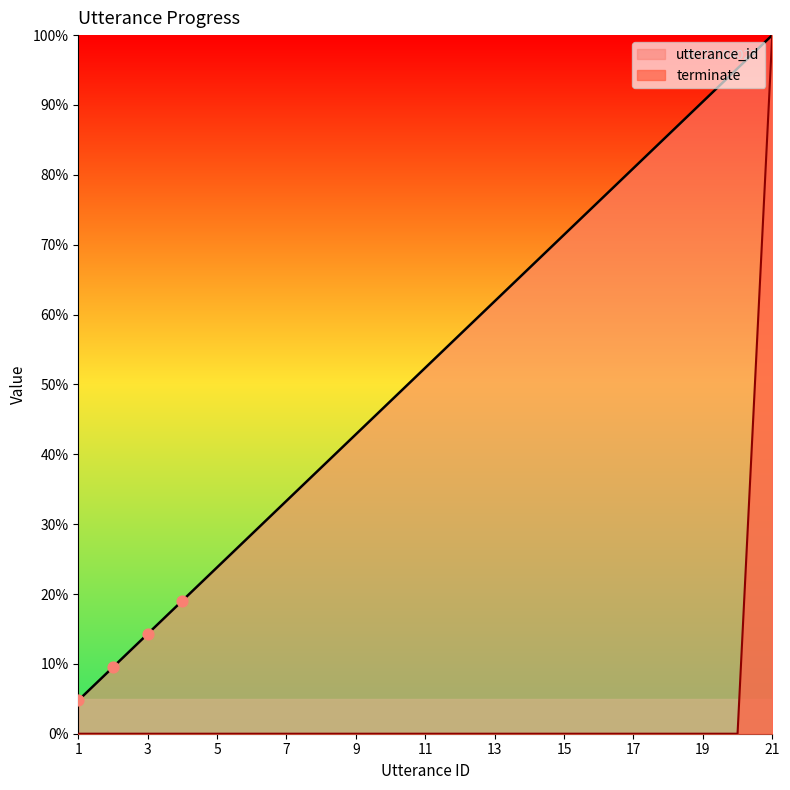

At how many categories does at least one series exceed 43?

12